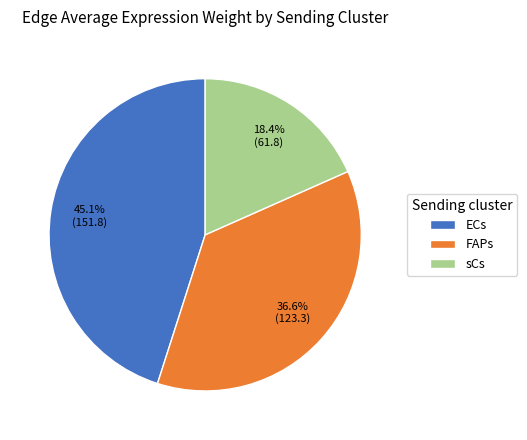

Which category has the smallest portion of the pie?

sCs